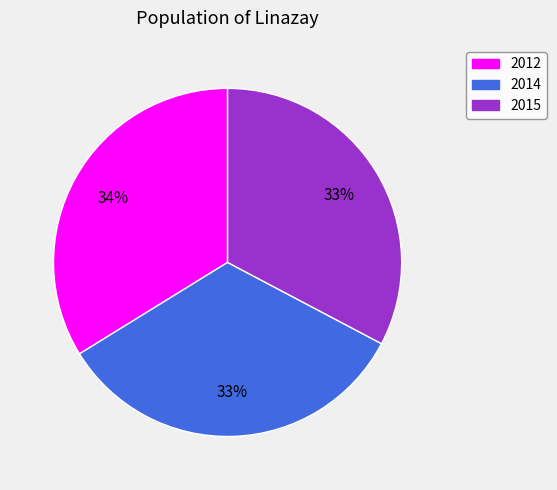

Is there any slice that represents more than half of the pie?

No